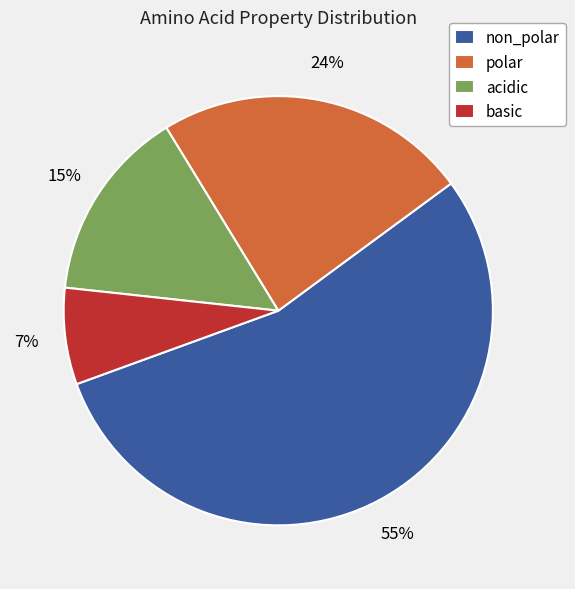

How many slices are in this pie chart?

4